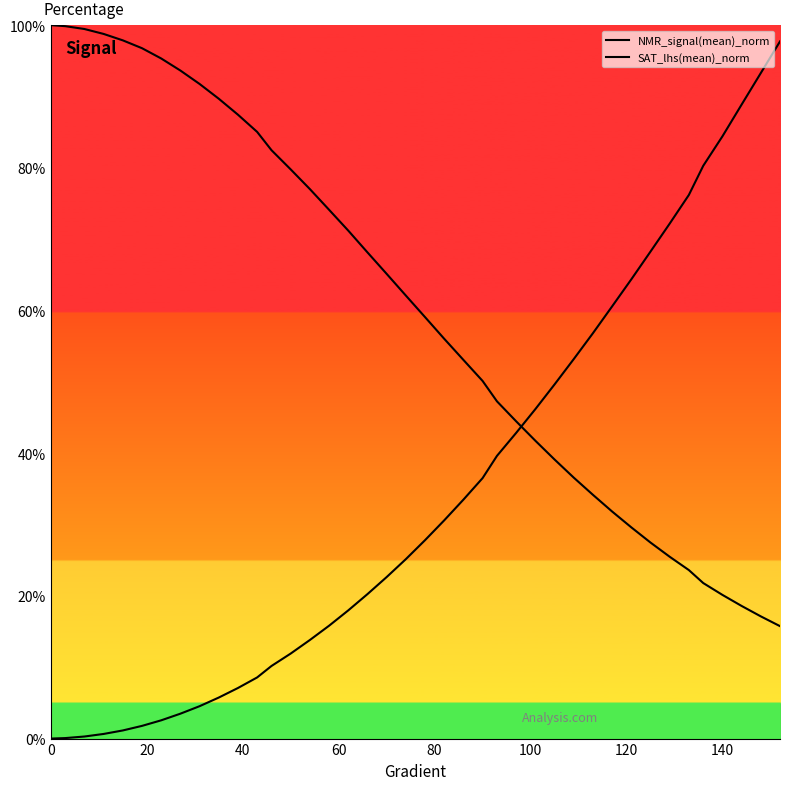

Does the chart have visible grid lines?

No